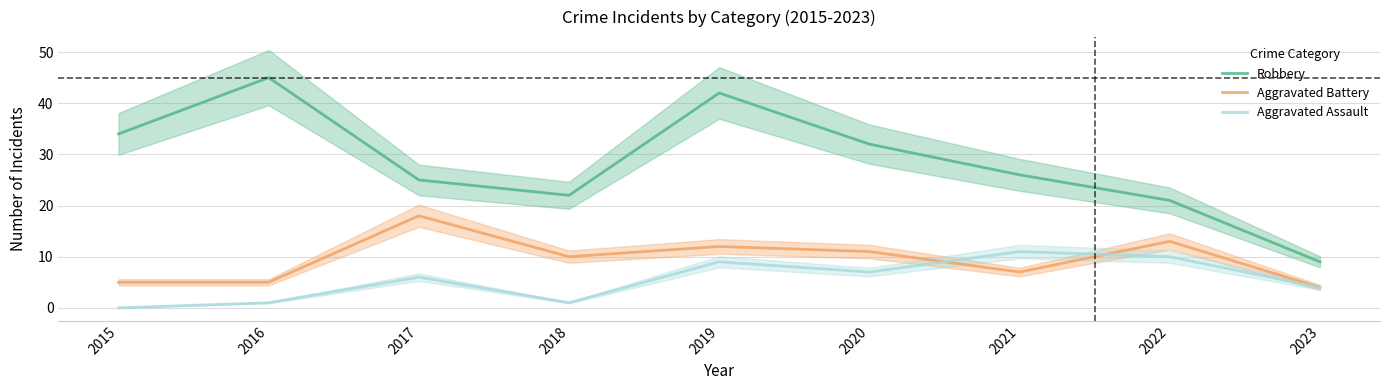

How many data points in Aggravated Battery are above 10?

4